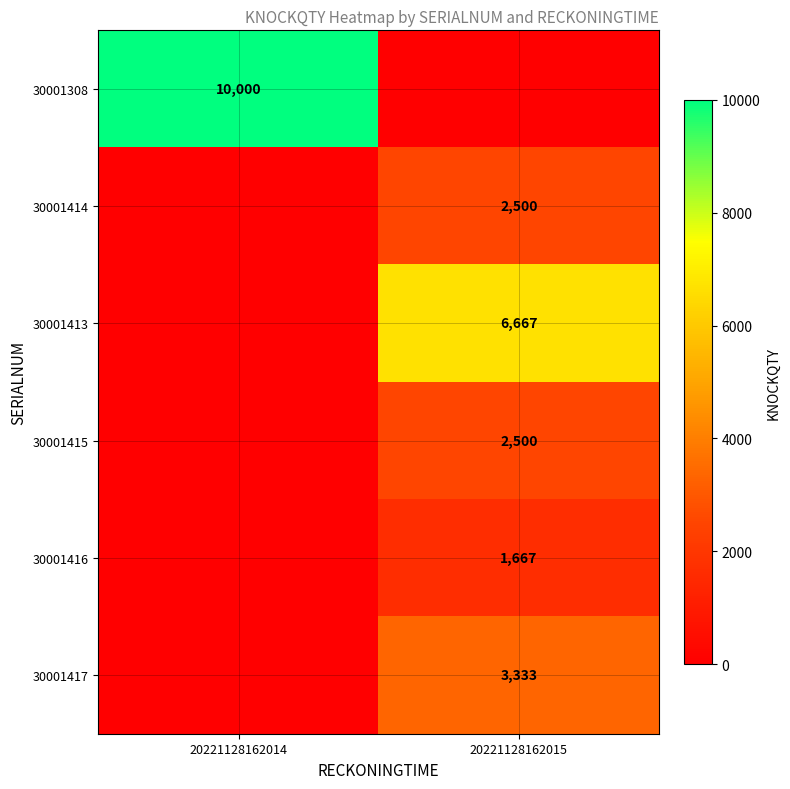

Is it true that 30001416 equals 1667 at 20221128162015?

True